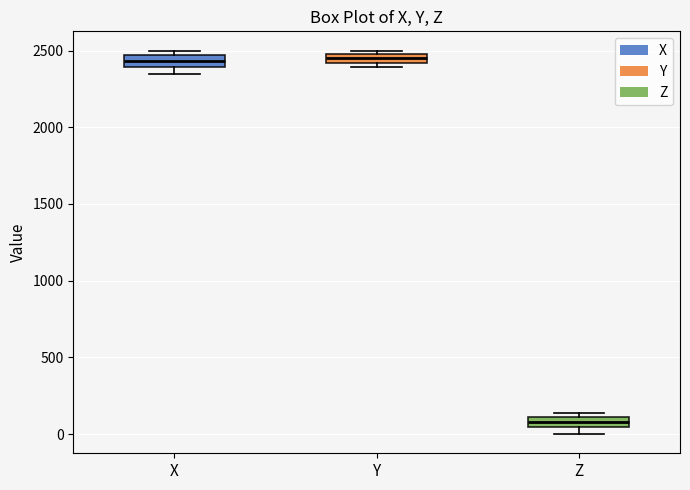

Which box has the lowest median line?

Z